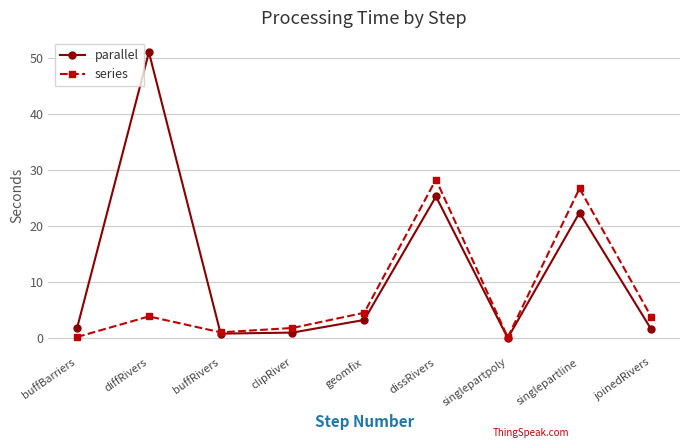

Count the number of data series in this chart.

2